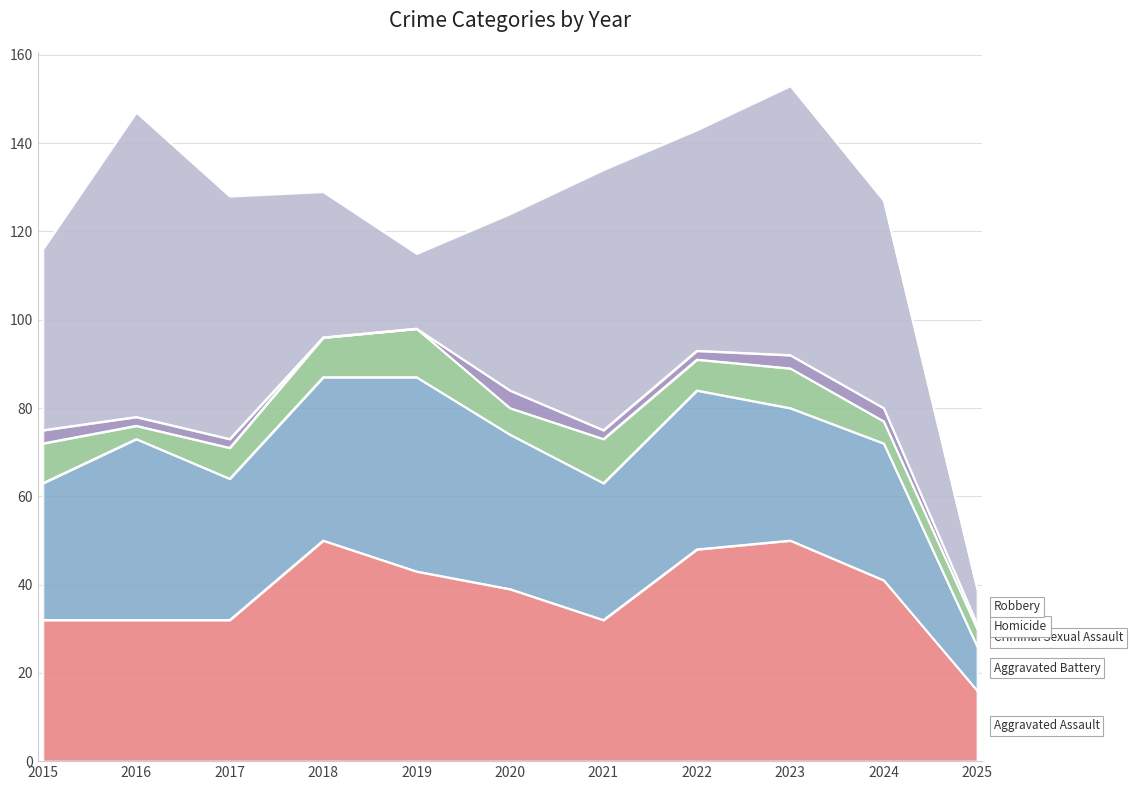

True or false: Robbery and Criminal Sexual Assault cross at least once.

False